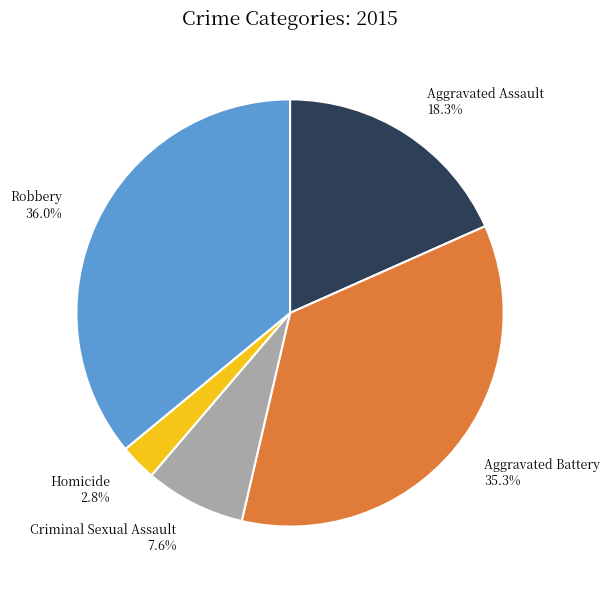

Count the number of slices in the pie.

5